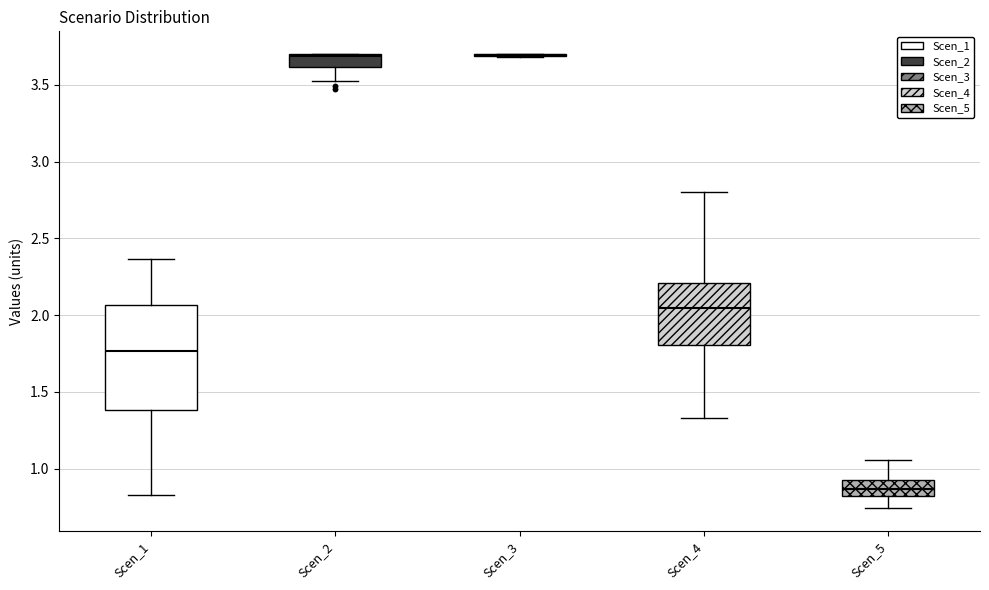

Reading left to right, read every box against the y-axis: the position of its median line, the range the box covers, and the ends of its whiskers. The values are not printed on the chart, so give them approximately, as read against the axis.

Scen_1: median 1.75, box 1.40 to 2.05, whiskers 0.80 to 2.35
Scen_2: median 3.70, box 3.60 to 3.70, whiskers 3.50 to 3.70
Scen_3: box collapsed to a line at 3.70, whiskers 3.70 to 3.70
Scen_4: median 2.05, box 1.80 to 2.20, whiskers 1.35 to 2.80
Scen_5: median 0.85, box 0.80 to 0.90, whiskers 0.75 to 1.05